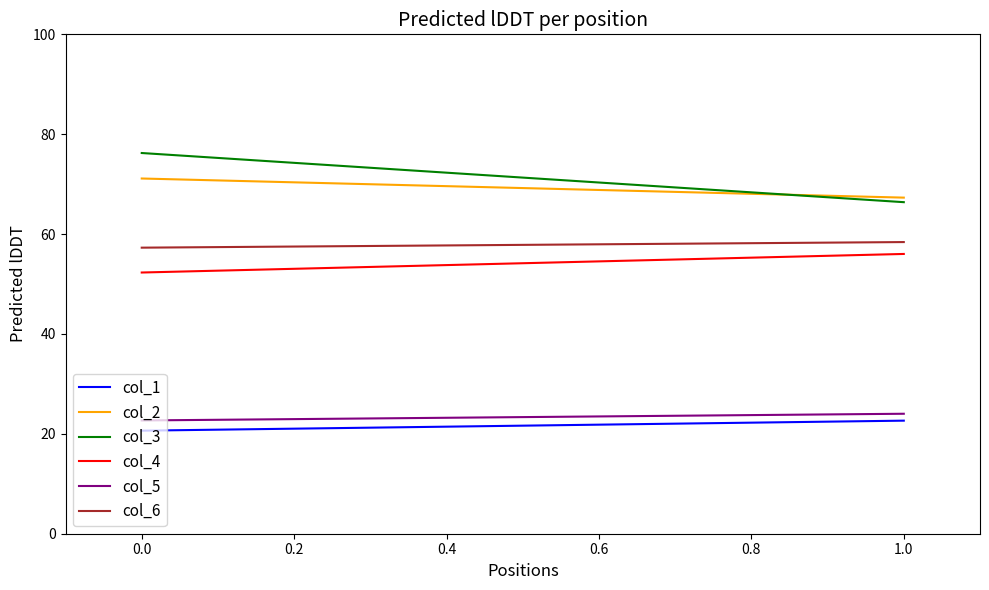

Reading left to right, what are all the values shown in this chart?

col_1: 20.6	22.6
col_2: 71.1	67.3
col_3: 76.2	66.4
col_4: 52.3	56.0
col_5: 22.7	24.0
col_6: 57.3	58.4